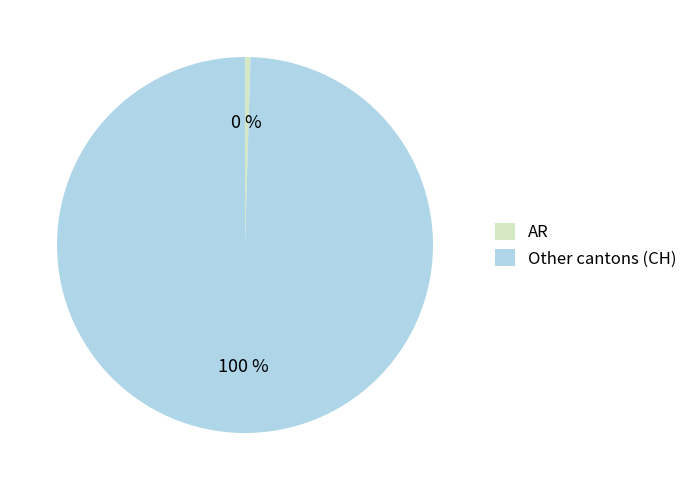

To the nearest percent, what portion does Other cantons (CH) represent?

100%